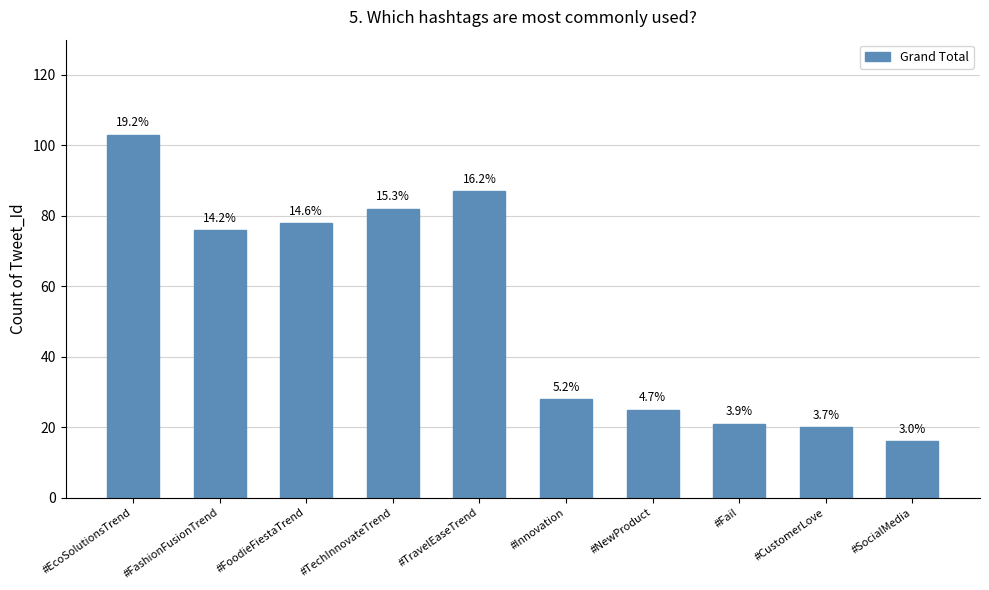

The chart shows a value of 87 at #TravelEaseTrend. True or false?

True